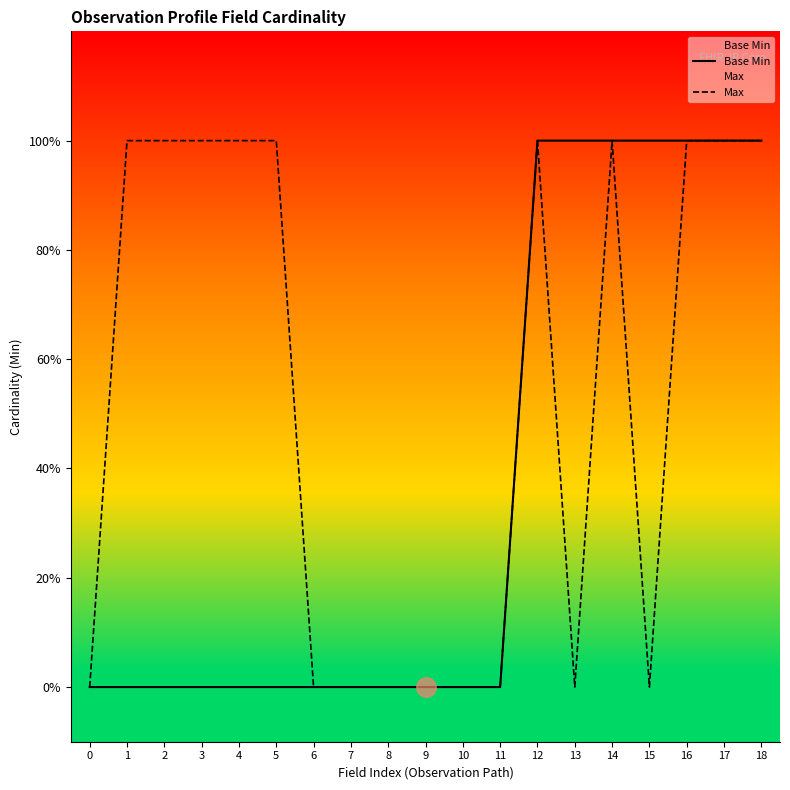

The value of Base Min at 12 is 1. True or false?

True